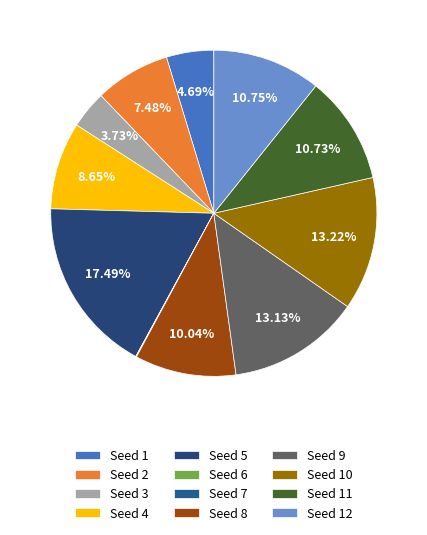

To the nearest percent, what is the average slice percentage?

8%